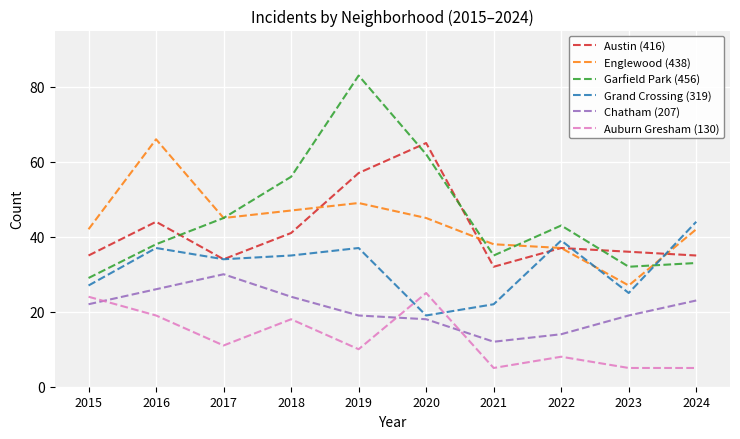

Which series has the largest range (max minus min)?

Garfield Park (456)